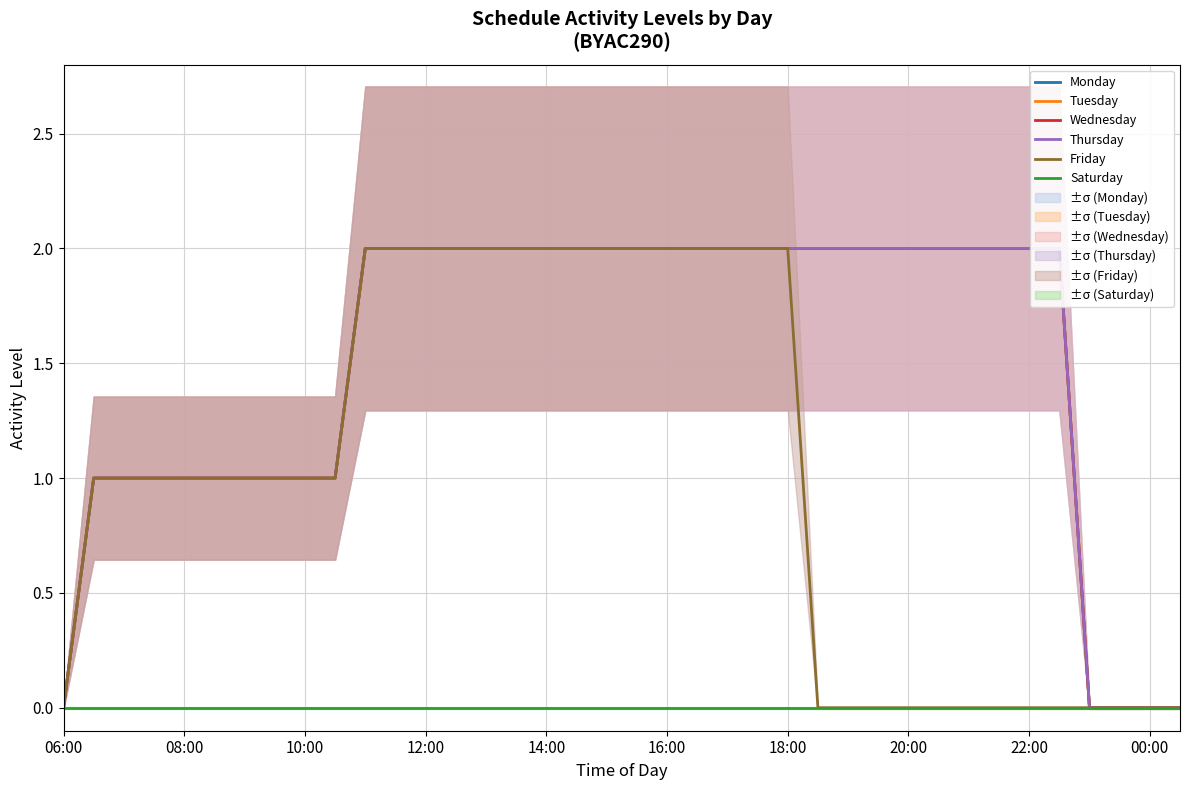

How many series are shown in this chart?

6